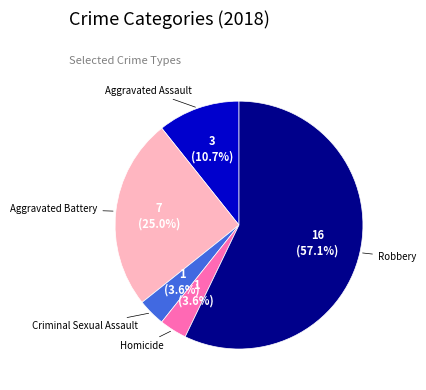

How many slices are in this pie chart?

5